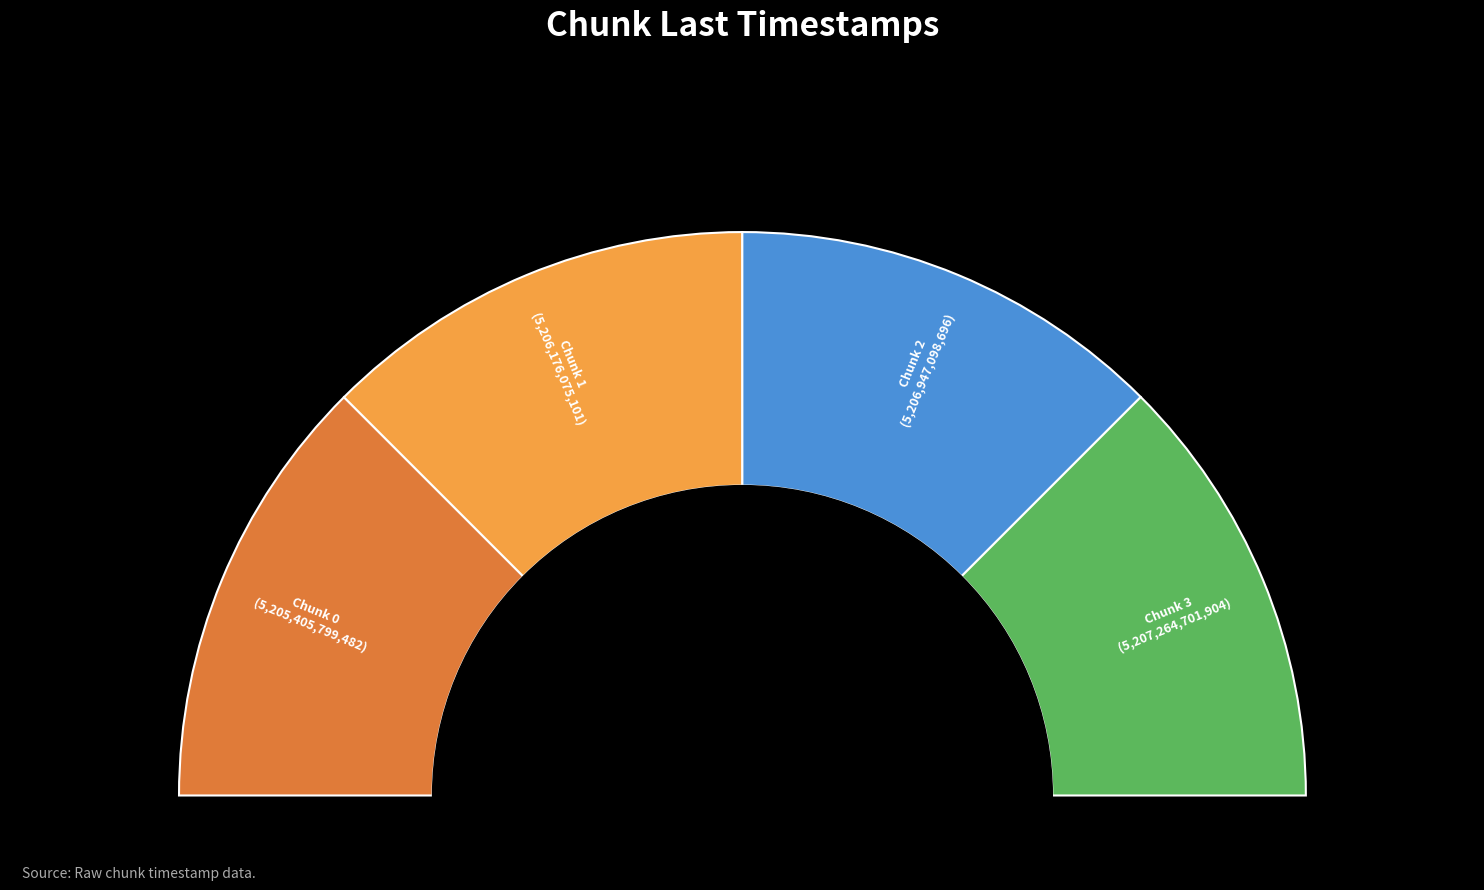

Does any single category account for the majority?

No